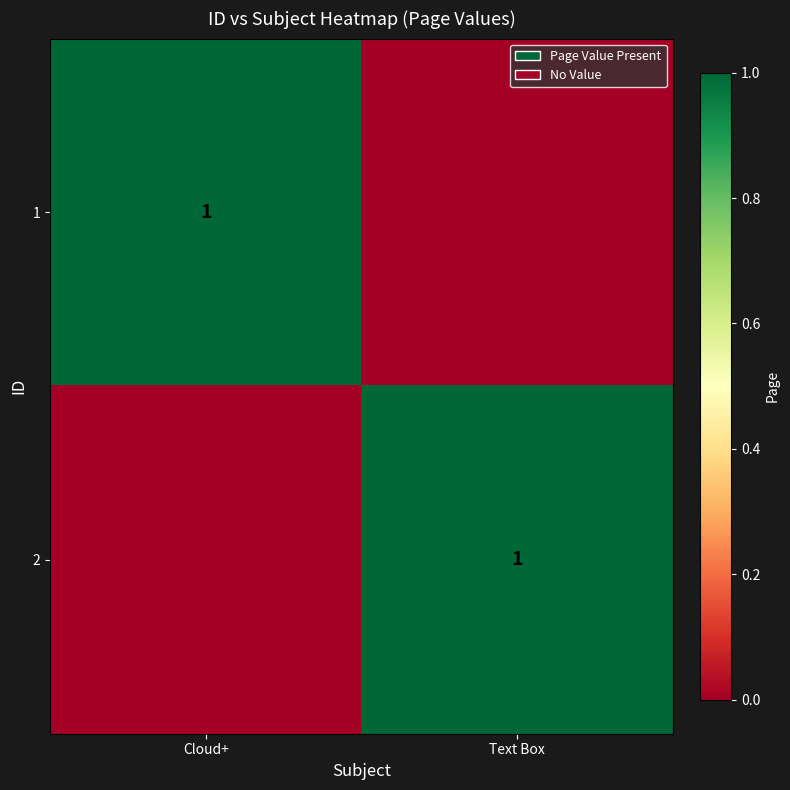

The 2 series shows 0 at Text Box. True or false?

False